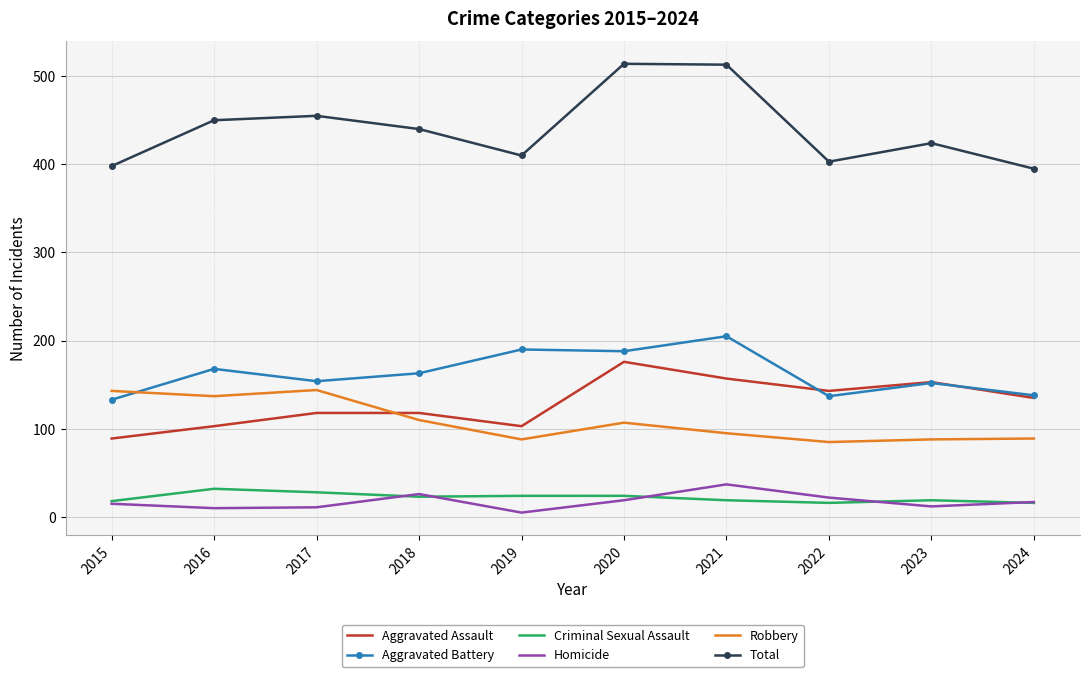

The Aggravated Battery series shows 188 at 2020. True or false?

True